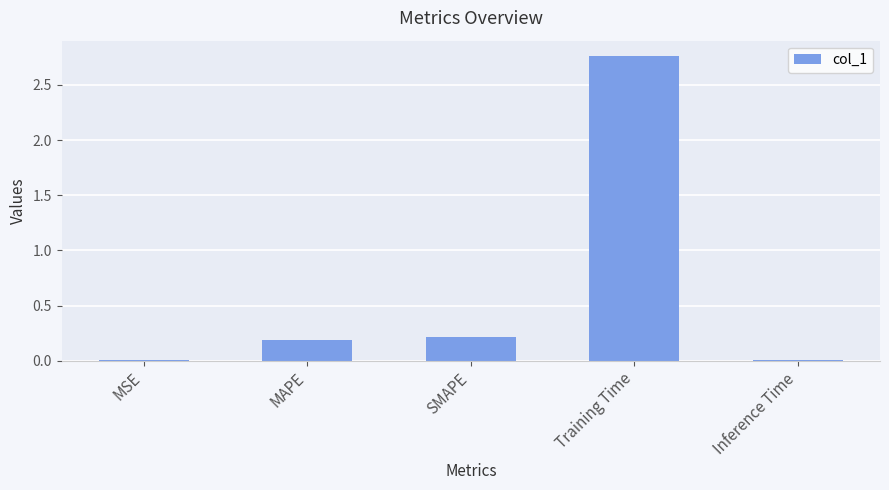

Is it true that the value at SMAPE is 0.2?

True